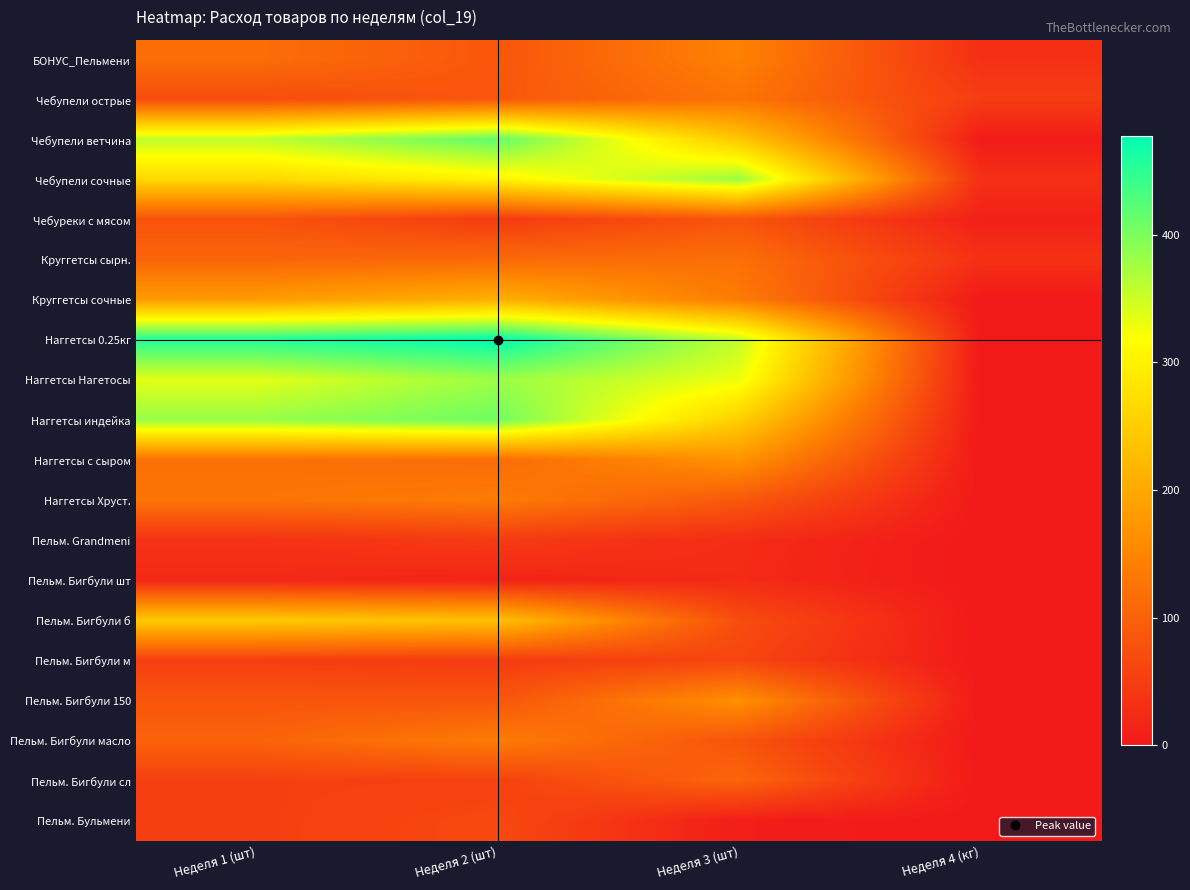

Reading right to left, what are all the values shown in this chart?

БОНУС_Пельмени: Неделя 4 (кг)=31.2	Неделя 3 (шт)=145.0	Неделя 2 (шт)=85.0	Неделя 1 (шт)=117.6
Чебупели острые: Неделя 4 (кг)=48.8	Неделя 3 (шт)=125.0	Неделя 2 (шт)=86.2	Неделя 1 (шт)=70.4
Чебупели ветчина: Неделя 4 (кг)=3.0	Неделя 3 (шт)=241.0	Неделя 2 (шт)=417.2	Неделя 1 (шт)=358.2
Чебупели сочные: Неделя 4 (кг)=30.7	Неделя 3 (шт)=381.0	Неделя 2 (шт)=302.2	Неделя 1 (шт)=264.8
Чебуреки с мясом: Неделя 4 (кг)=10.1	Неделя 3 (шт)=82.0	Неделя 2 (шт)=46.8	Неделя 1 (шт)=80.4
Круггетсы сырн.: Неделя 4 (кг)=32.6	Неделя 3 (шт)=119.0	Неделя 2 (шт)=111.4	Неделя 1 (шт)=104.6
Круггетсы сочные: Неделя 4 (кг)=0.0	Неделя 3 (шт)=137.0	Неделя 2 (шт)=209.4	Неделя 1 (шт)=182.0
Наггетсы 0.25кг: Неделя 4 (кг)=0.0	Неделя 3 (шт)=357.0	Неделя 2 (шт)=477.4	Неделя 1 (шт)=455.6
Наггетсы Нагетосы: Неделя 4 (кг)=0.0	Неделя 3 (шт)=329.0	Неделя 2 (шт)=379.8	Неделя 1 (шт)=335.6
Наггетсы индейка: Неделя 4 (кг)=0.0	Неделя 3 (шт)=252.0	Неделя 2 (шт)=408.0	Неделя 1 (шт)=382.4
Наггетсы с сыром: Неделя 4 (кг)=0.0	Неделя 3 (шт)=169.0	Неделя 2 (шт)=115.4	Неделя 1 (шт)=121.8
Наггетсы Хруст.: Неделя 4 (кг)=0.0	Неделя 3 (шт)=88.0	Неделя 2 (шт)=136.2	Неделя 1 (шт)=126.0
Пельм. Grandmeni: Неделя 4 (кг)=0.0	Неделя 3 (шт)=26.0	Неделя 2 (шт)=46.6	Неделя 1 (шт)=34.6
Пельм. Бигбули шт: Неделя 4 (кг)=0.0	Неделя 3 (шт)=24.0	Неделя 2 (шт)=14.4	Неделя 1 (шт)=21.4
Пельм. Бигбули б: Неделя 4 (кг)=0.0	Неделя 3 (шт)=72.0	Неделя 2 (шт)=232.2	Неделя 1 (шт)=244.4
Пельм. Бигбули м: Неделя 4 (кг)=0.0	Неделя 3 (шт)=62.0	Неделя 2 (шт)=47.8	Неделя 1 (шт)=51.2
Пельм. Бигбули 150: Неделя 4 (кг)=0.0	Неделя 3 (шт)=164.0	Неделя 2 (шт)=83.6	Неделя 1 (шт)=82.6
Пельм. Бигбули масло: Неделя 4 (кг)=0.0	Неделя 3 (шт)=82.0	Неделя 2 (шт)=137.2	Неделя 1 (шт)=101.6
Пельм. Бигбули сл: Неделя 4 (кг)=0.0	Неделя 3 (шт)=105.0	Неделя 2 (шт)=55.2	Неделя 1 (шт)=53.8
Пельм. Бульмени: Неделя 4 (кг)=0.0	Неделя 3 (шт)=7.0	Неделя 2 (шт)=65.8	Неделя 1 (шт)=52.4